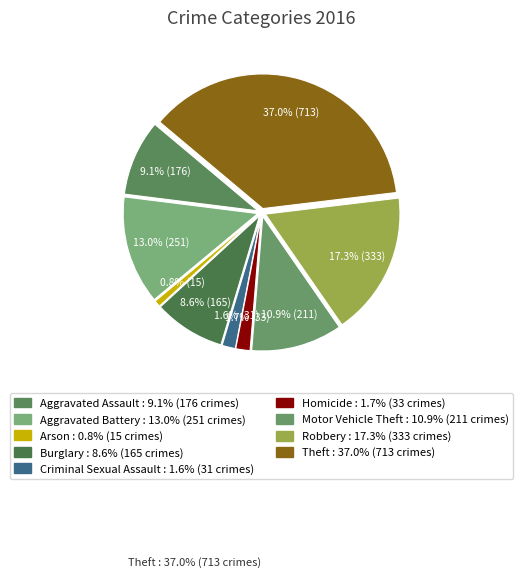

Between Motor Vehicle Theft and Arson, which is larger?

Motor Vehicle Theft